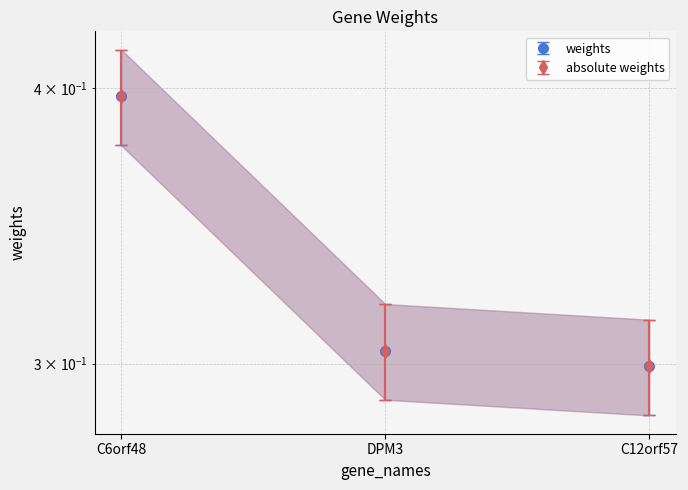

Reading left to right, extract all data points from this chart.

weights: C6orf48=0.4	DPM3=0.3	C12orf57=0.3
absolute weights: C6orf48=0.4	DPM3=0.3	C12orf57=0.3